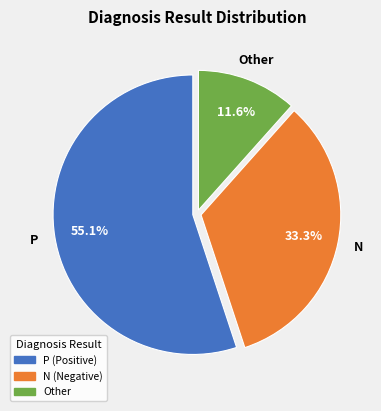

To the nearest percent, what percentage of the pie is Other?

12%